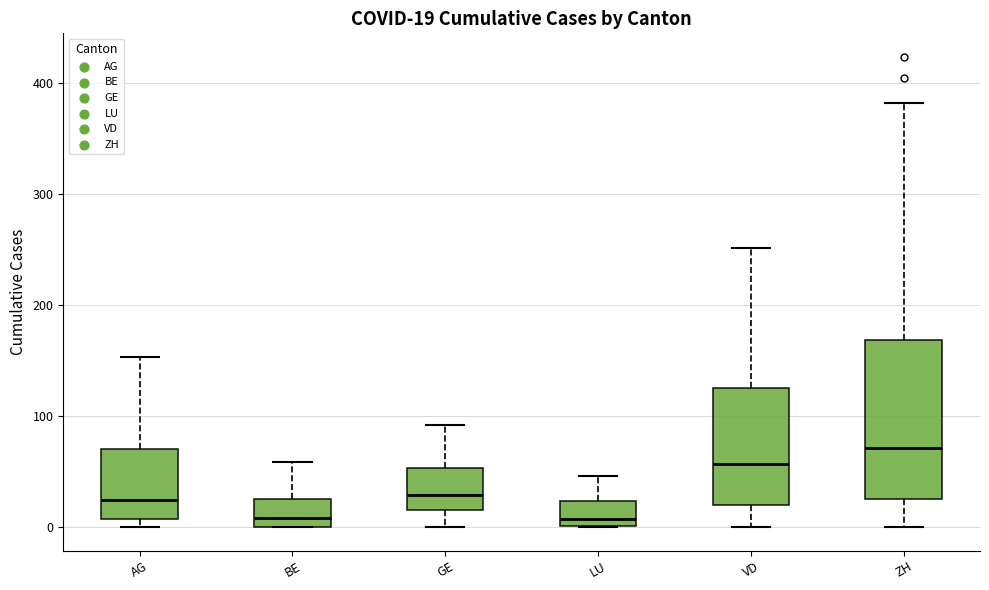

Which box has the highest median line?

ZH